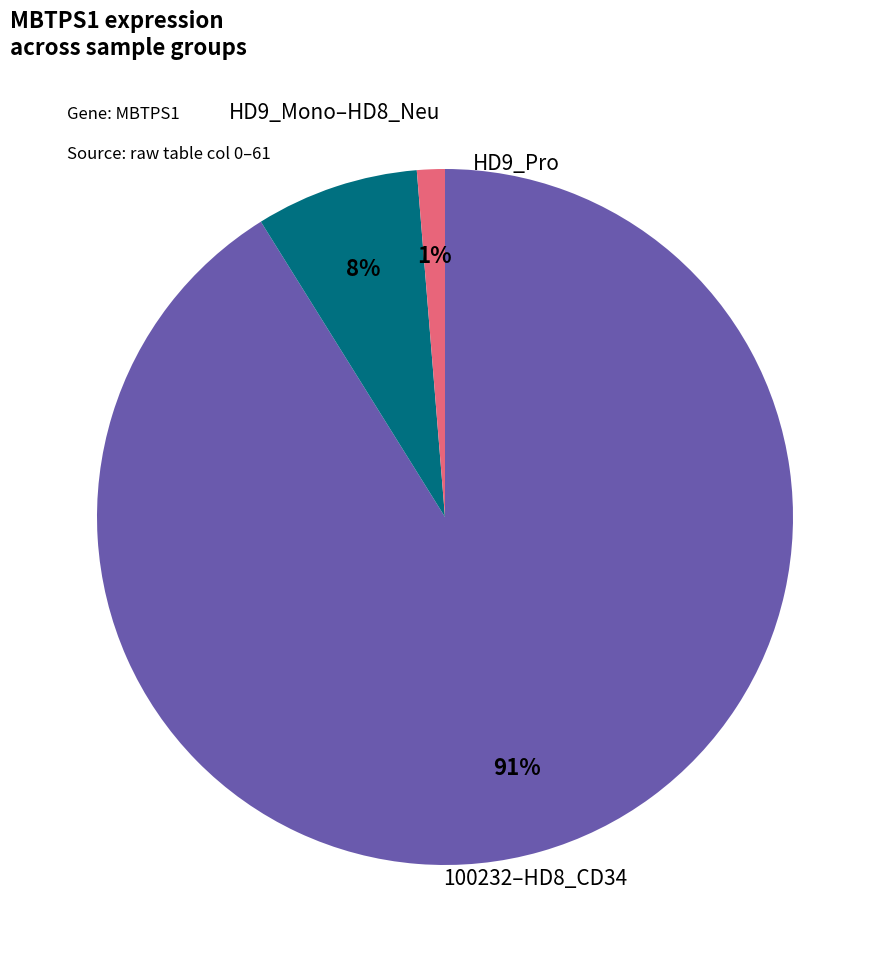

To the nearest percent, what is the average slice percentage?

33%